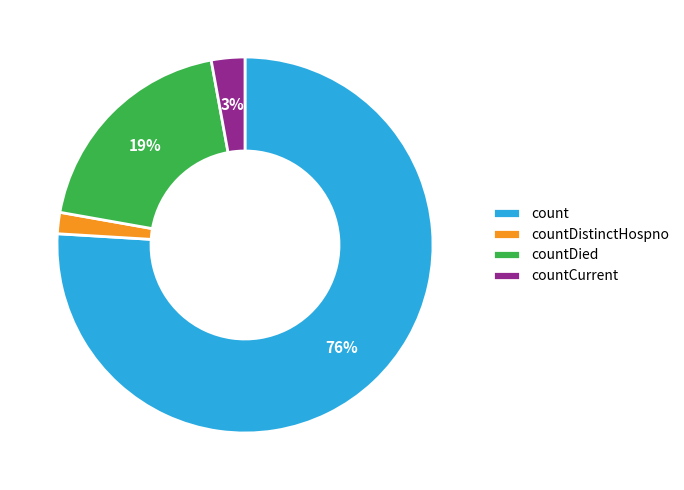

True or false: countCurrent accounts for 3% of the total.

True